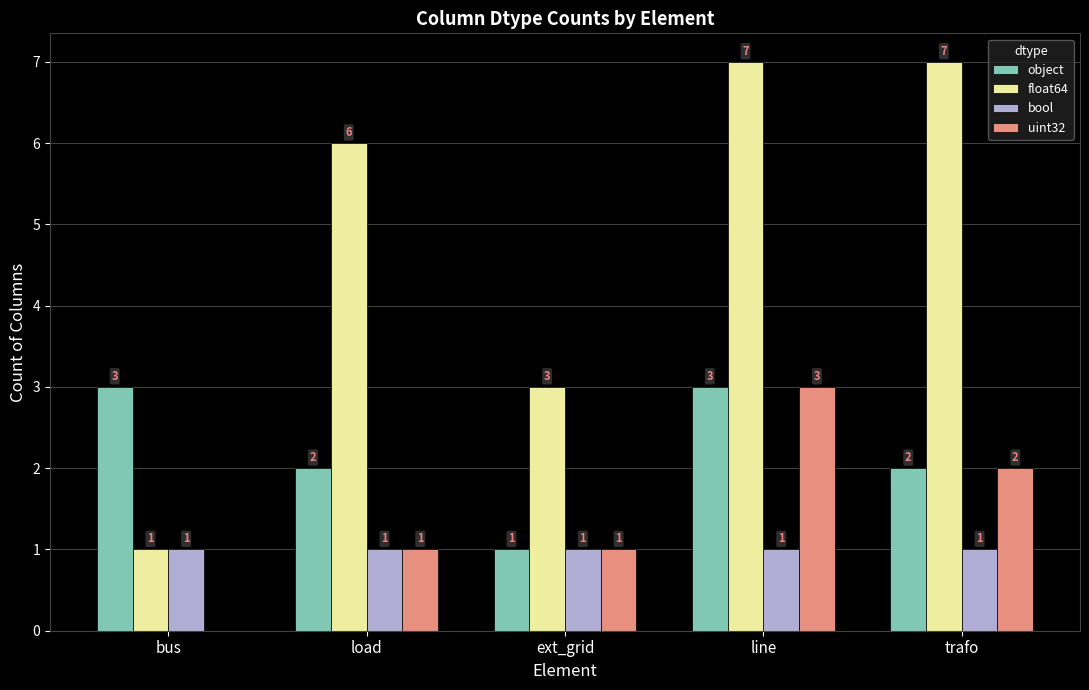

What is the highest value of the bool series?

1